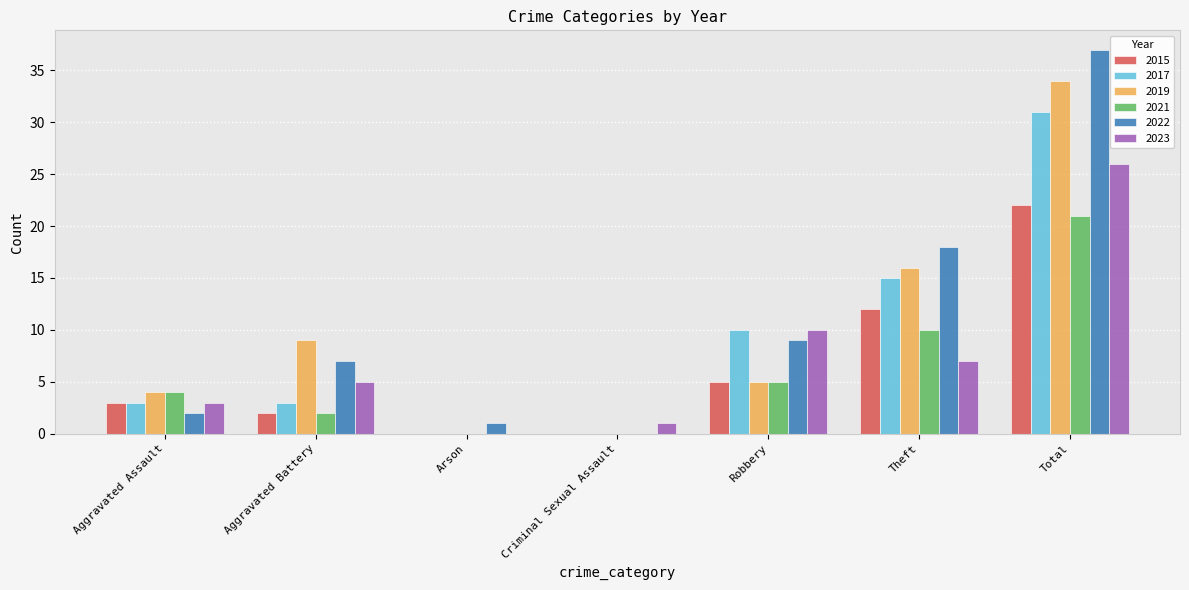

Is it true that 2015 equals 3 at Aggravated Assault?

True